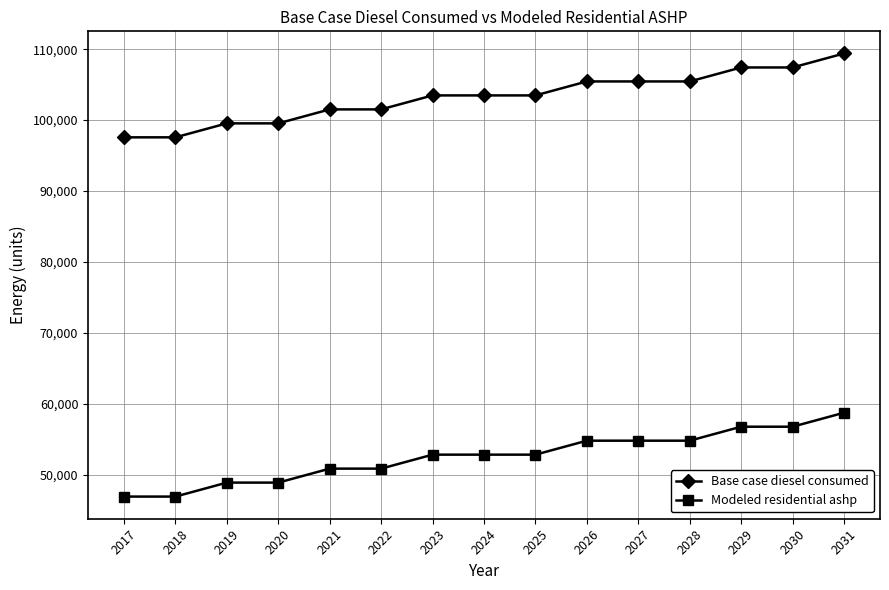

What is the difference between the highest and lowest values at 2026?

50644.1